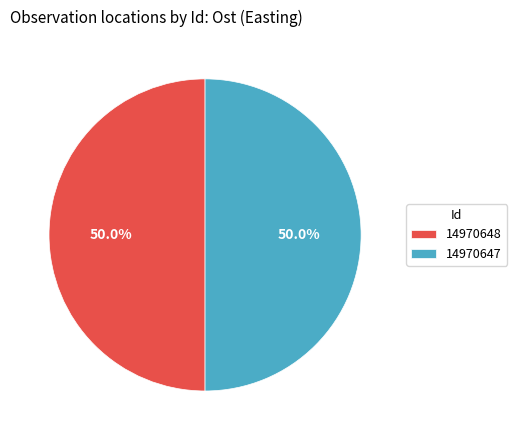

Is the sum of 14970648 and 14970647 greater than half?

Yes